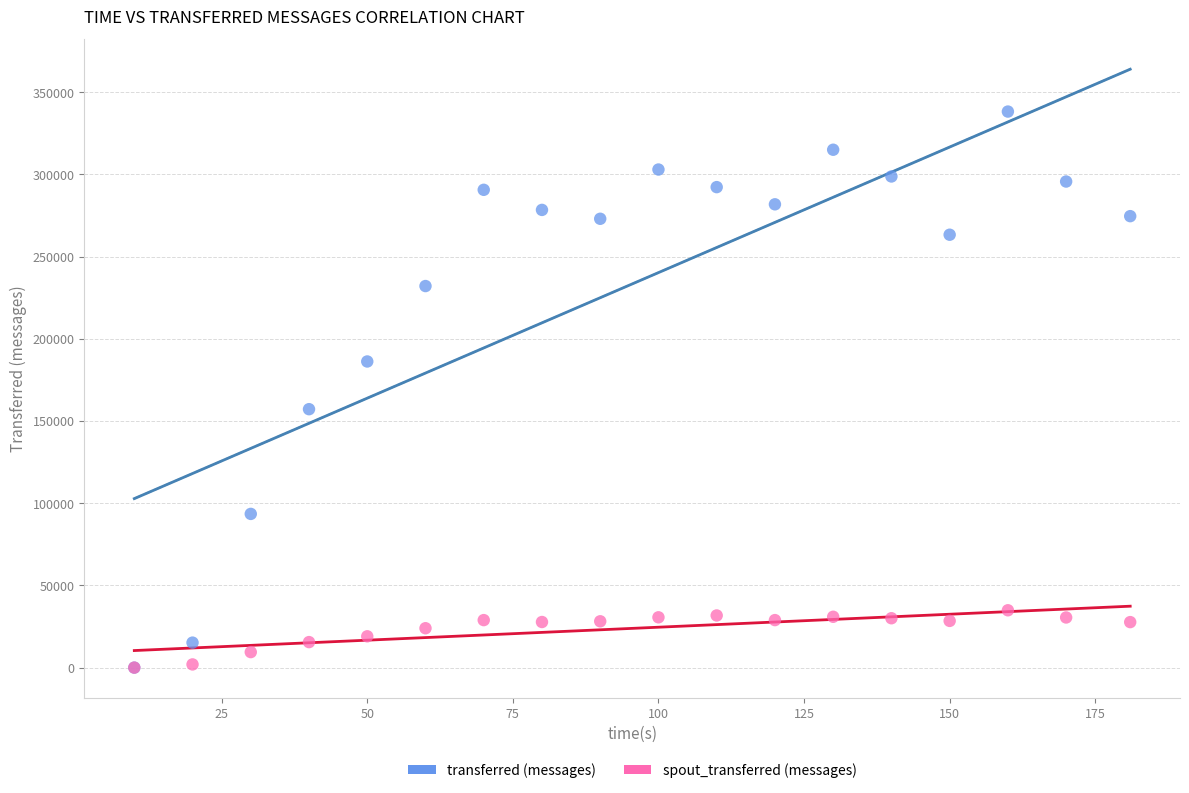

In the transferred (messages) series, what Y value is closest to 169120?

157200